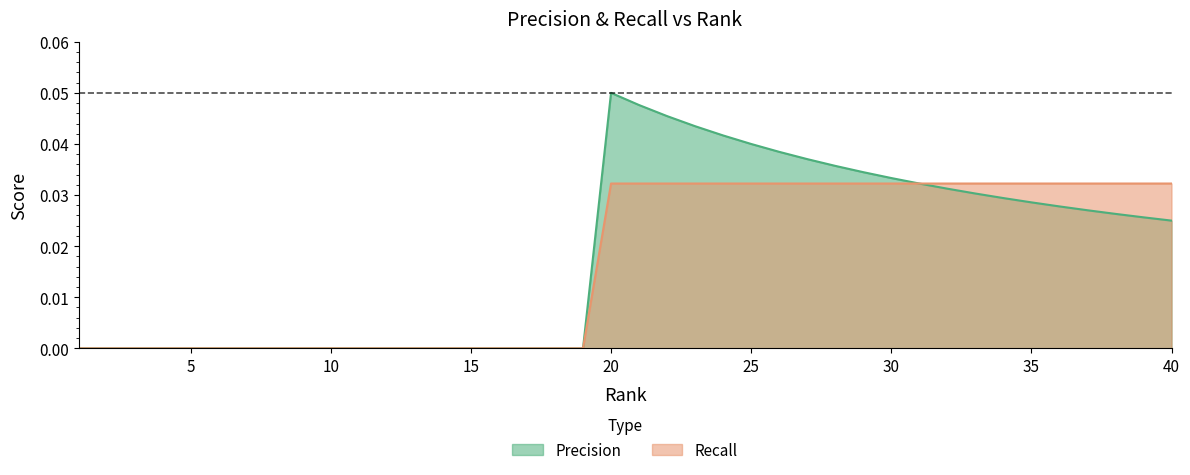

At 18, list the series in order from smallest to largest.

Precision, Recall